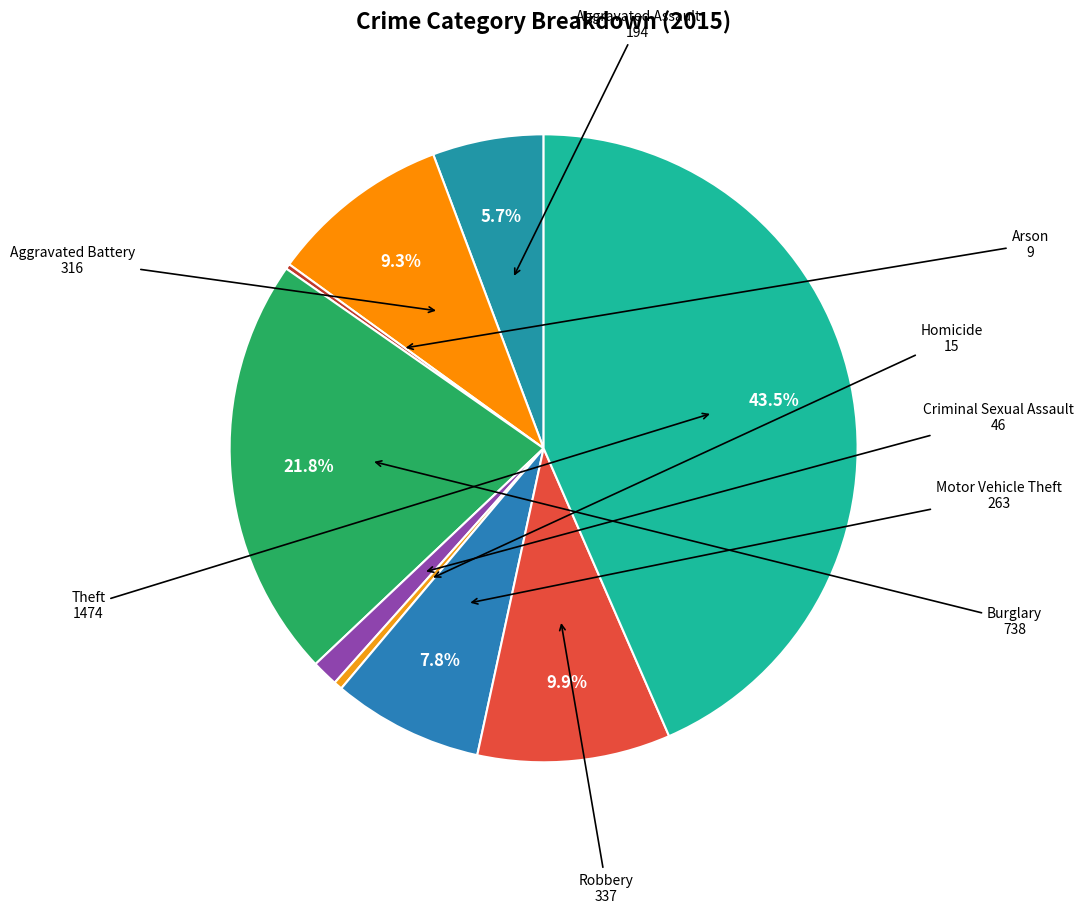

To the nearest percent, what is the difference between the largest and smallest slice percentages?

43%